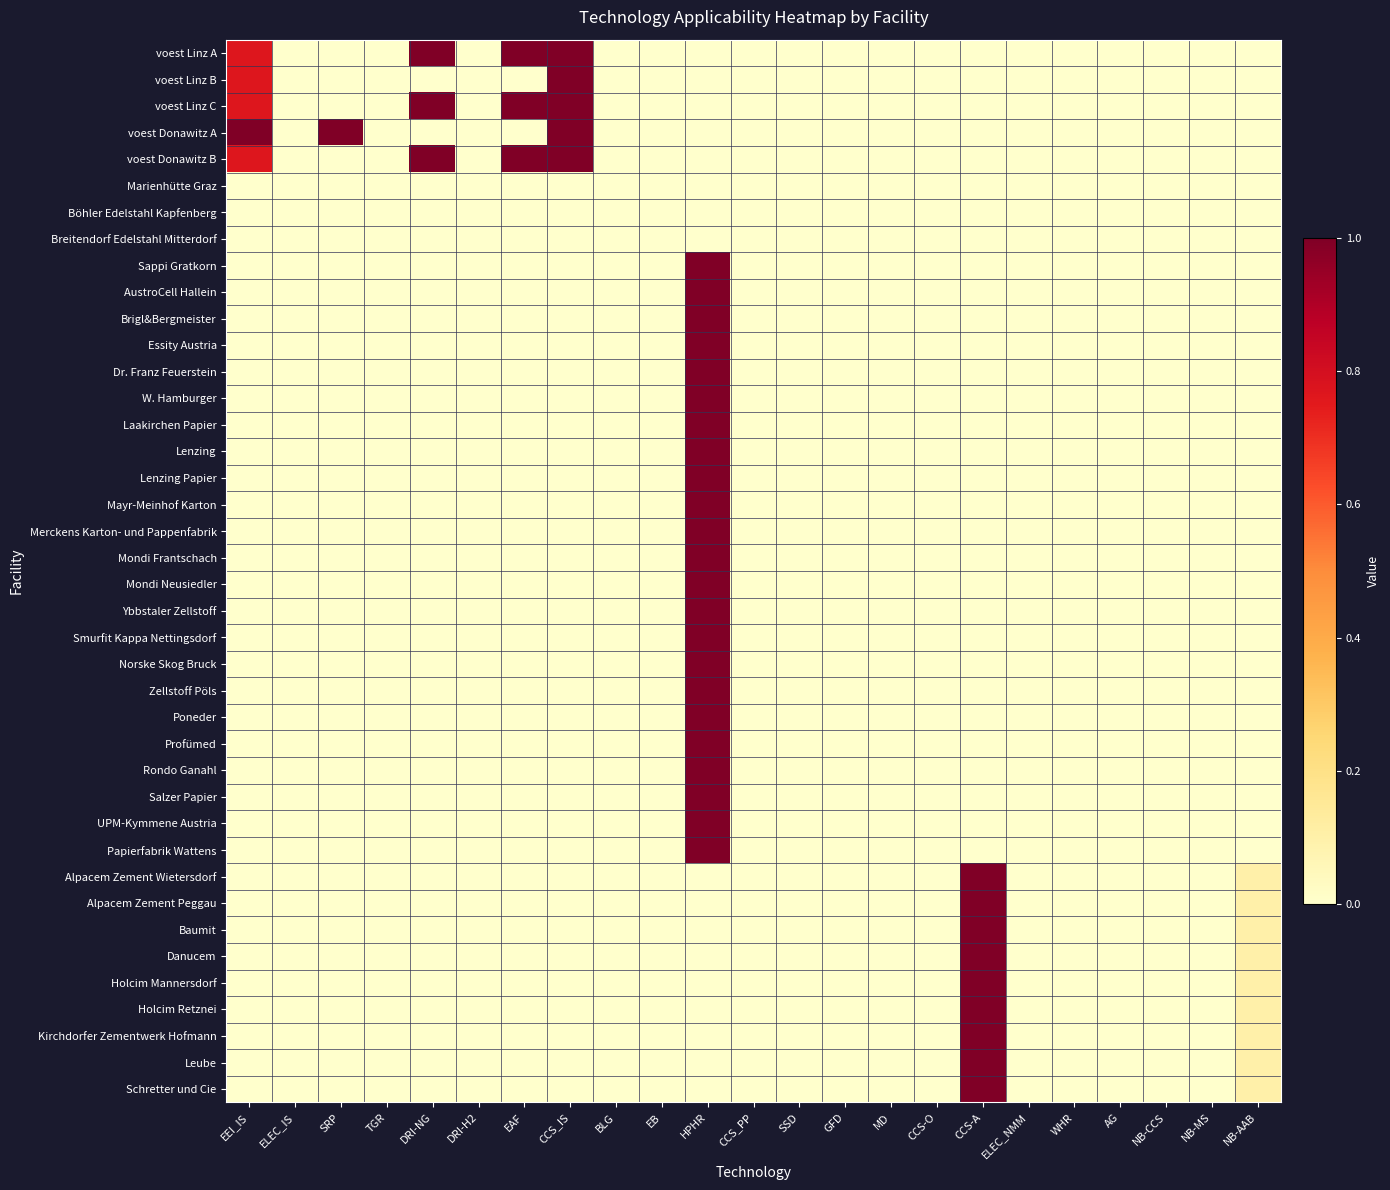

At how many categories does at least one series exceed 0?

8